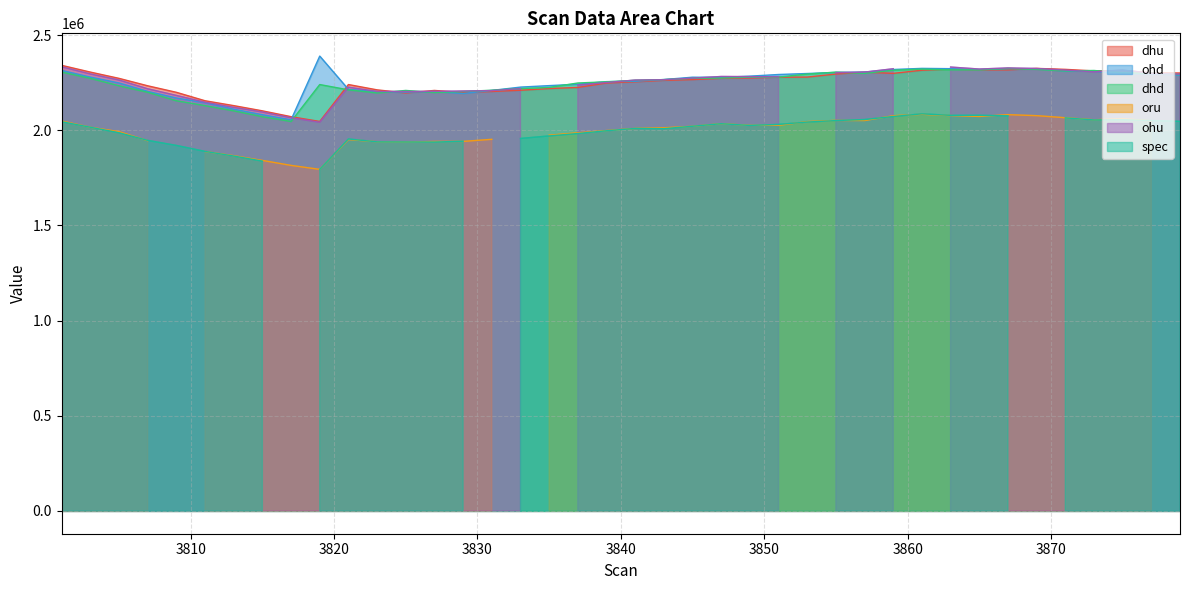

At how many categories does at least one series exceed 2112336?

38